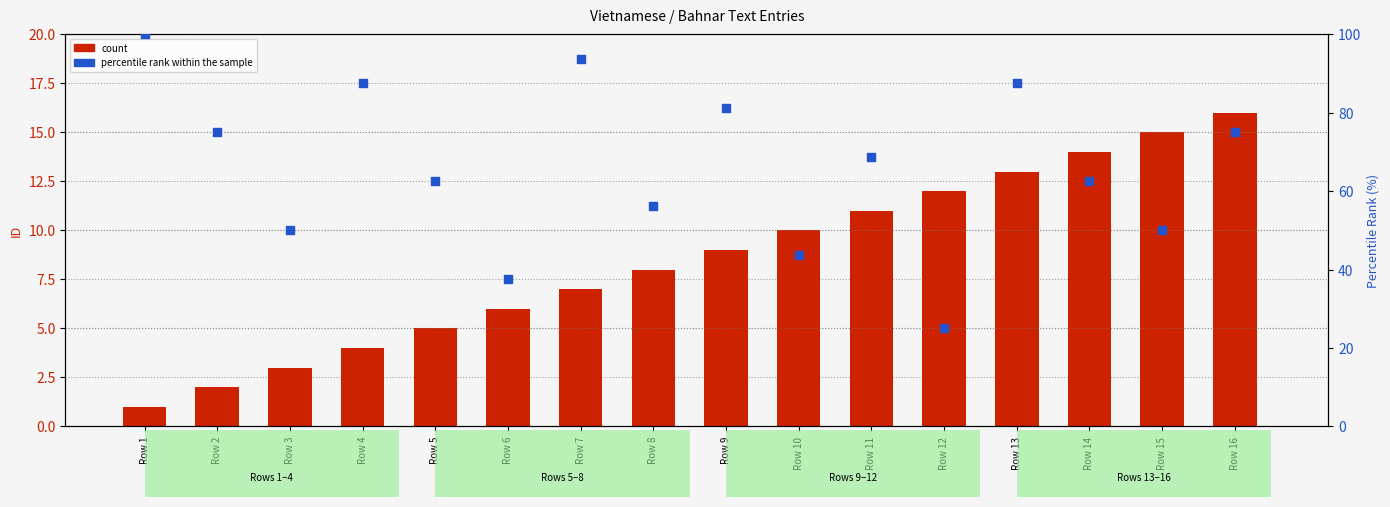

Which series contains the highest Y value?

percentile rank within the sample